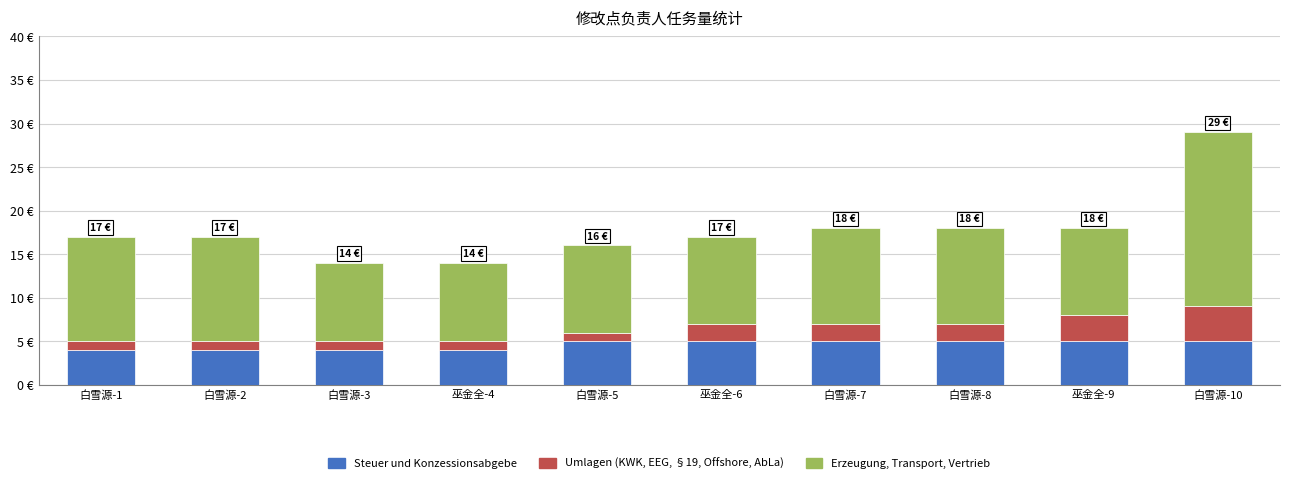

What is the sum of all Erzeugung, Transport, Vertrieb values?

114